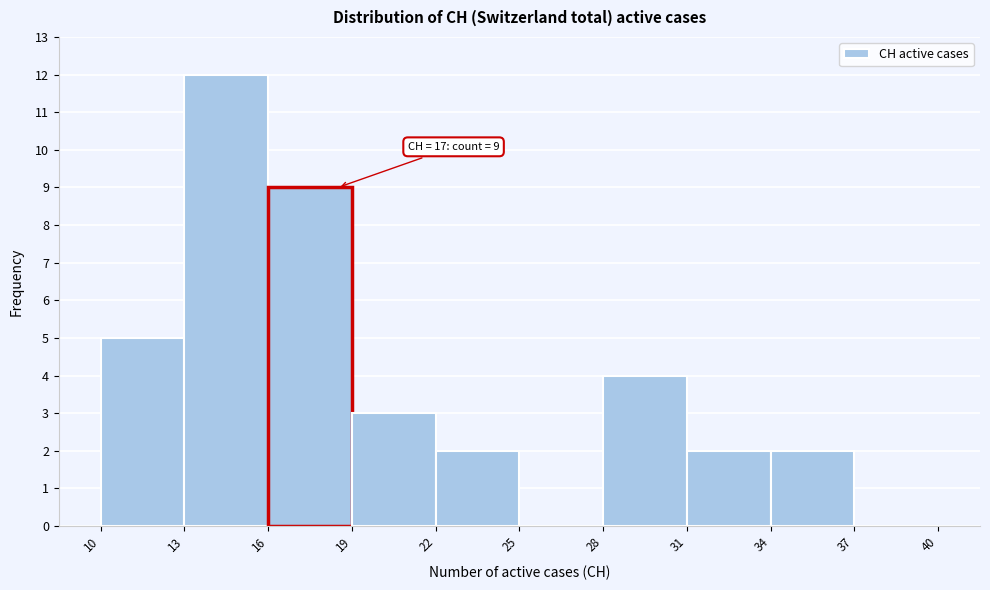

Which range on the x-axis has the tallest bar?

13 to 16